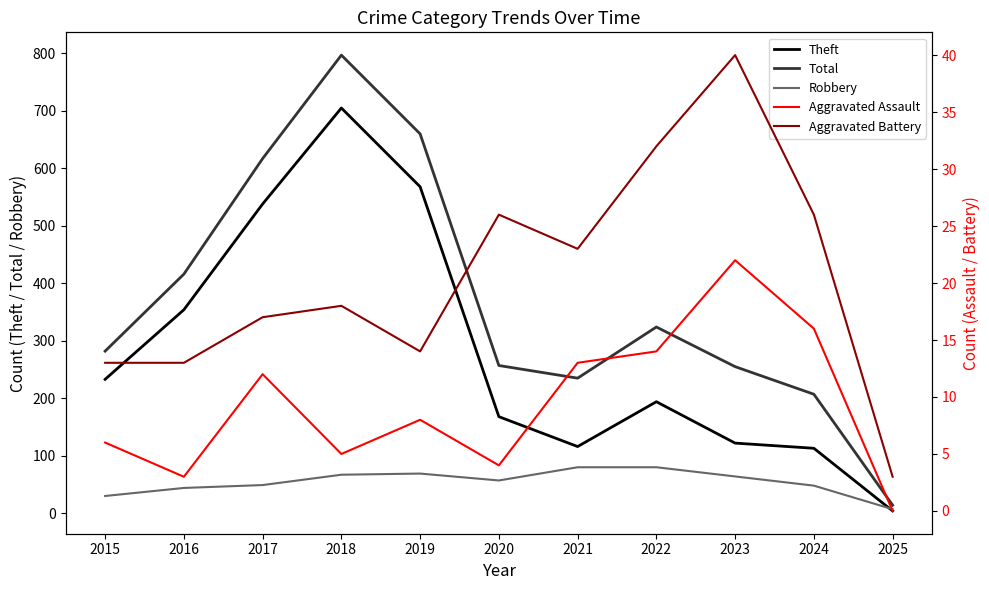

In Theft, how many points are higher than both neighbors (excluding endpoints)?

2